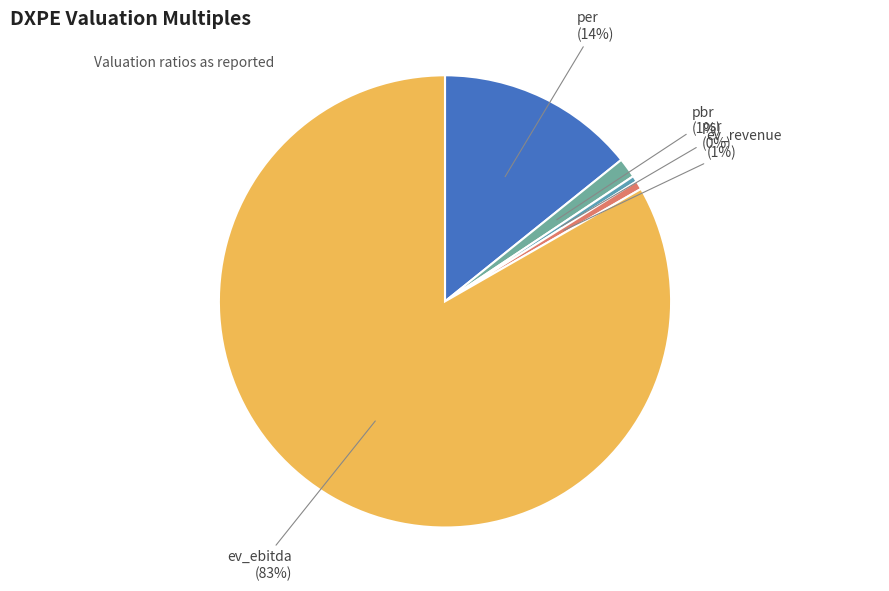

How many slices are in this pie chart?

5